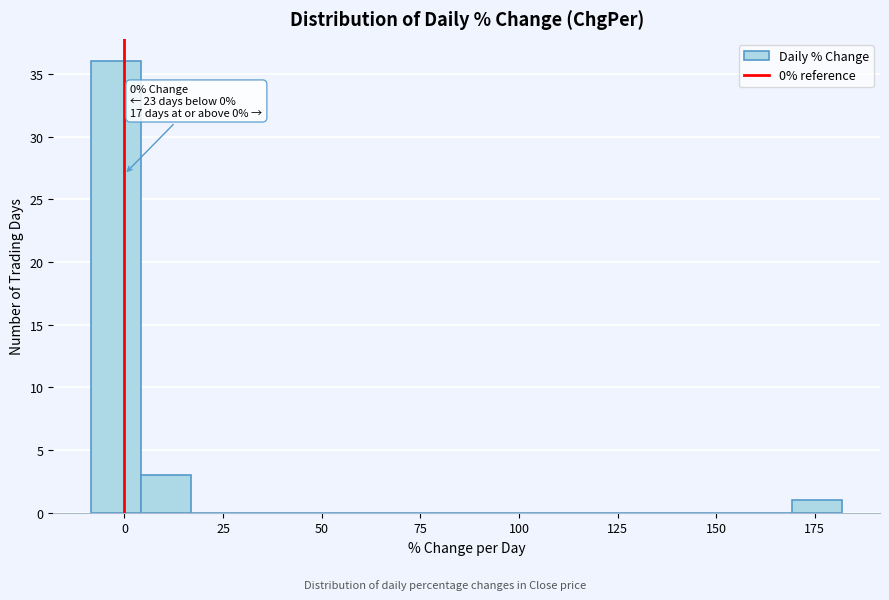

Read against the x-axis, roughly where is the centre of the tallest bar?

0